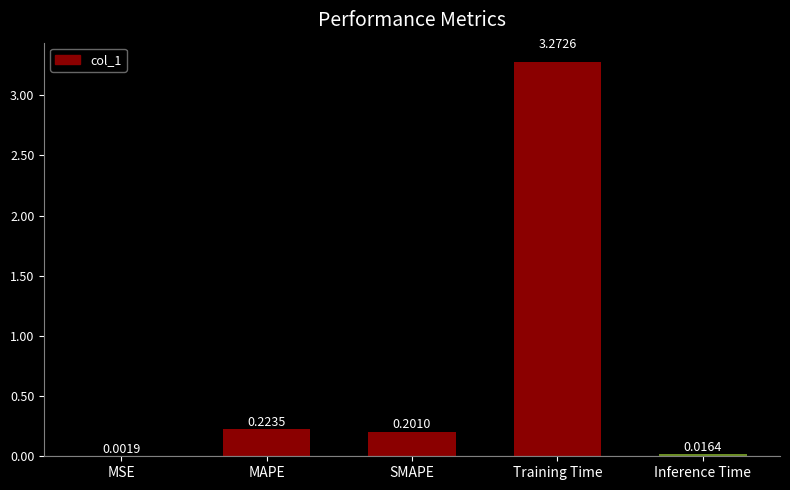

Which has a higher value, SMAPE or Training Time?

Training Time